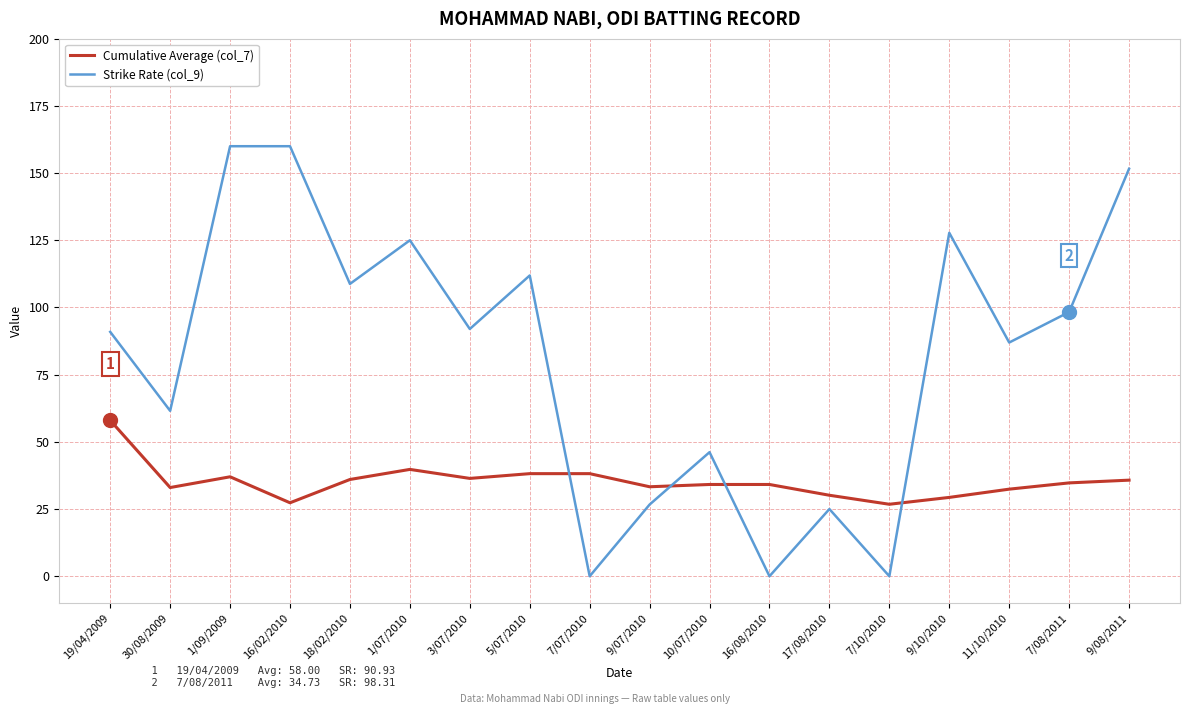

How many intersections are there between Strike Rate (col_9) and Cumulative Average (col_7)?

4